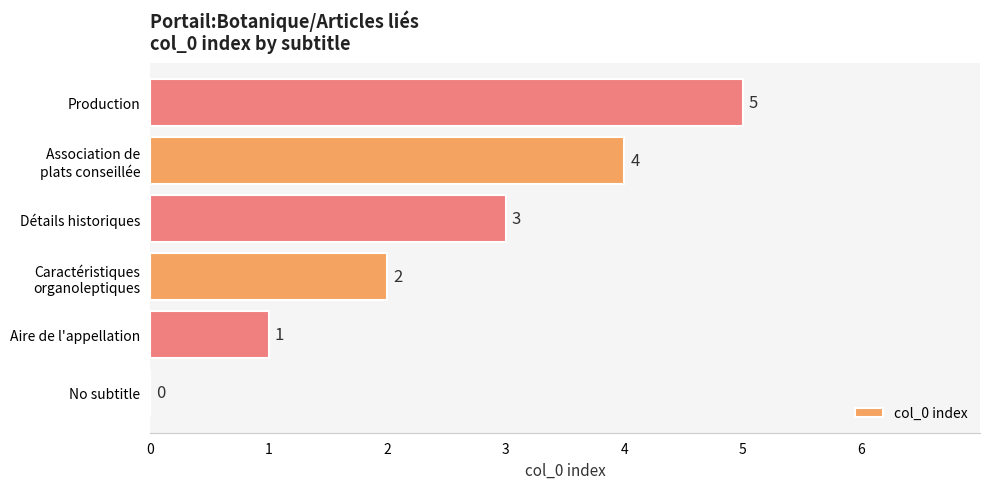

How many values are between 1 and 4?

4